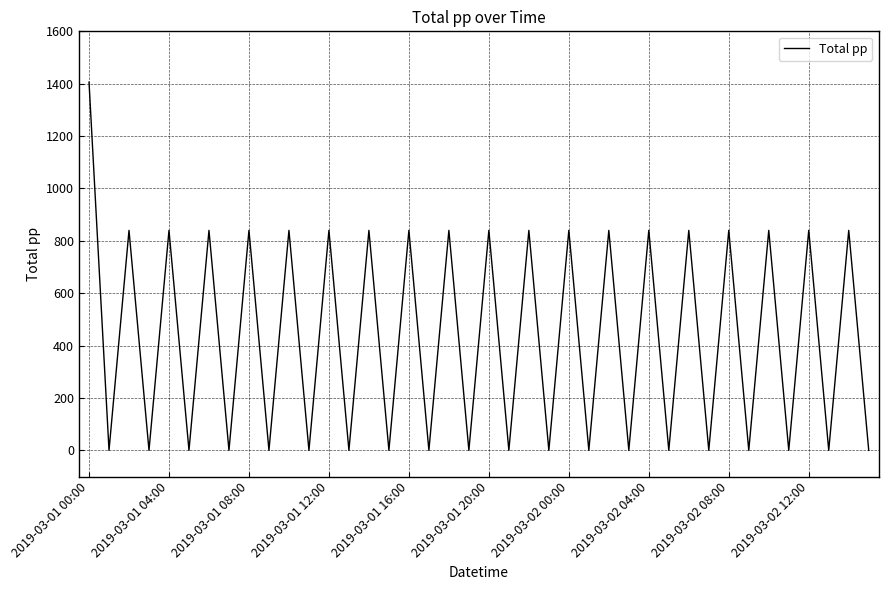

What is the maximum value shown in the chart?

1406